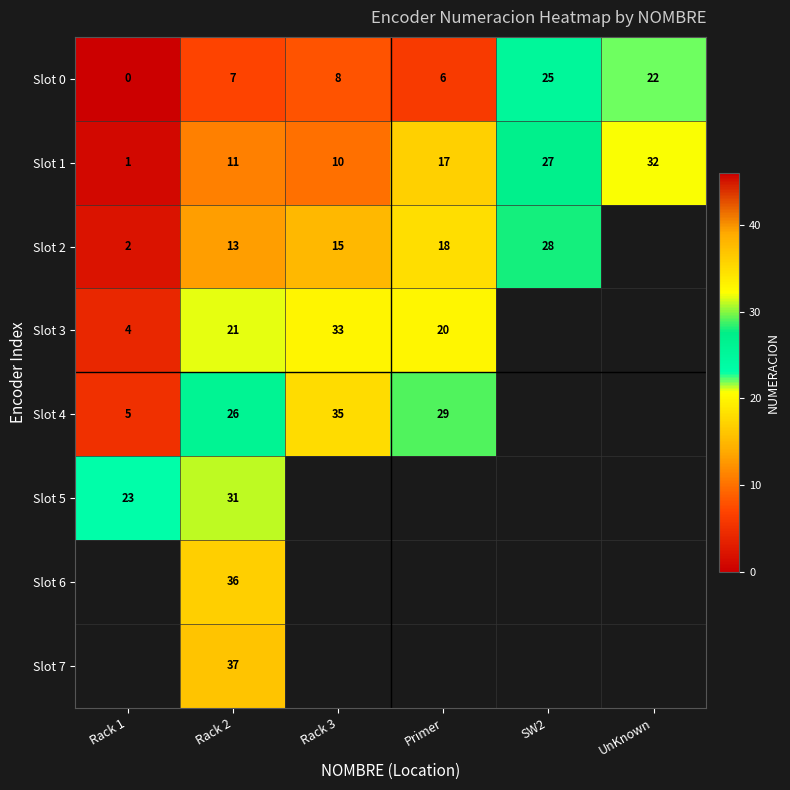

How many series are shown in this chart?

8